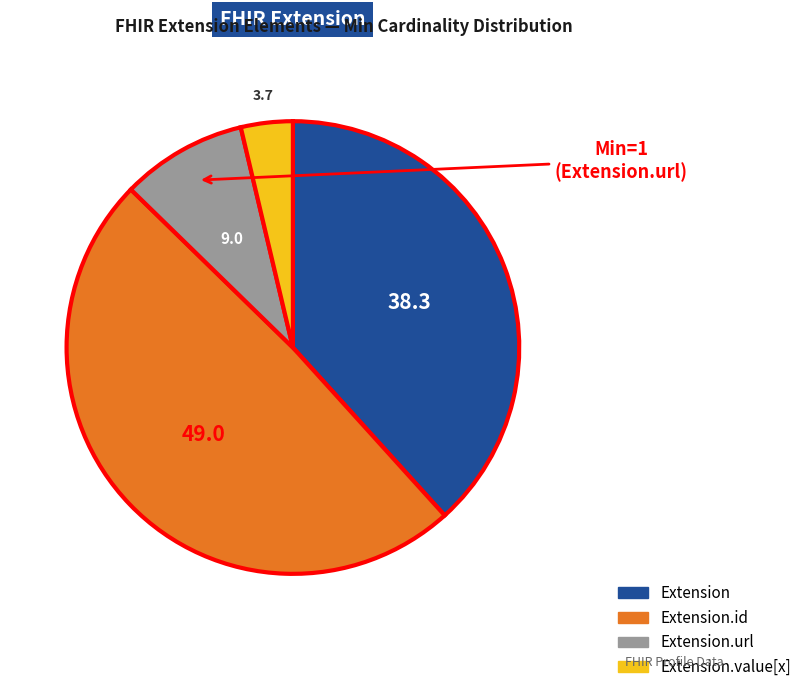

How many segments does this pie chart have?

4